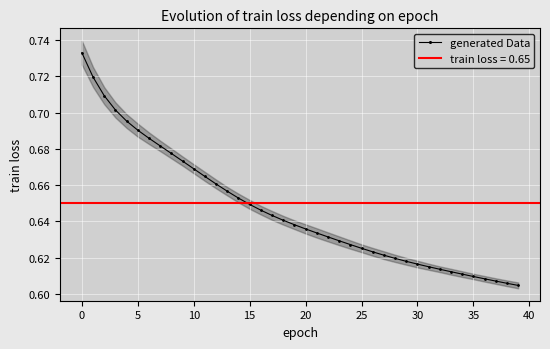

What is the label of the 27th point from the left?

26